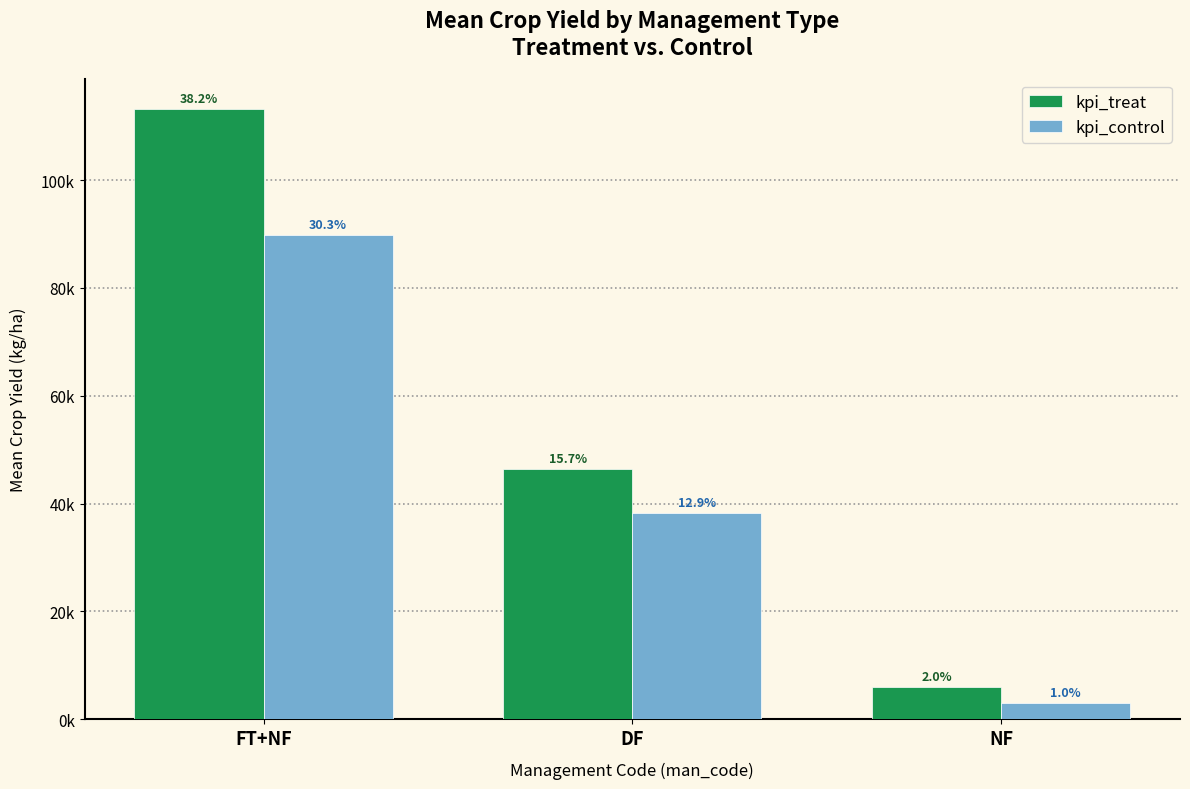

What is the total value across all series at FT+NF?

203023.3